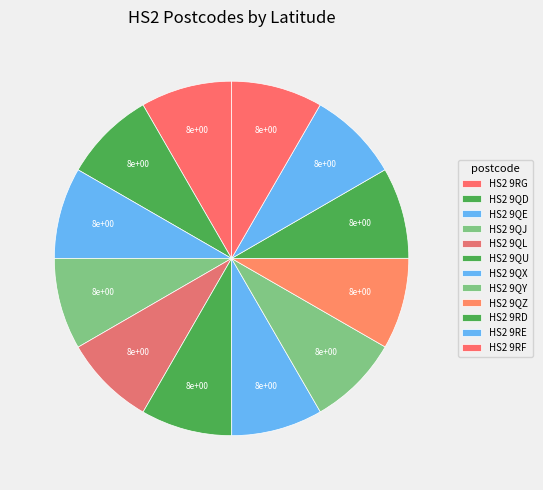

Combined, do HS2 9QZ and HS2 9QE account for over 50%?

No